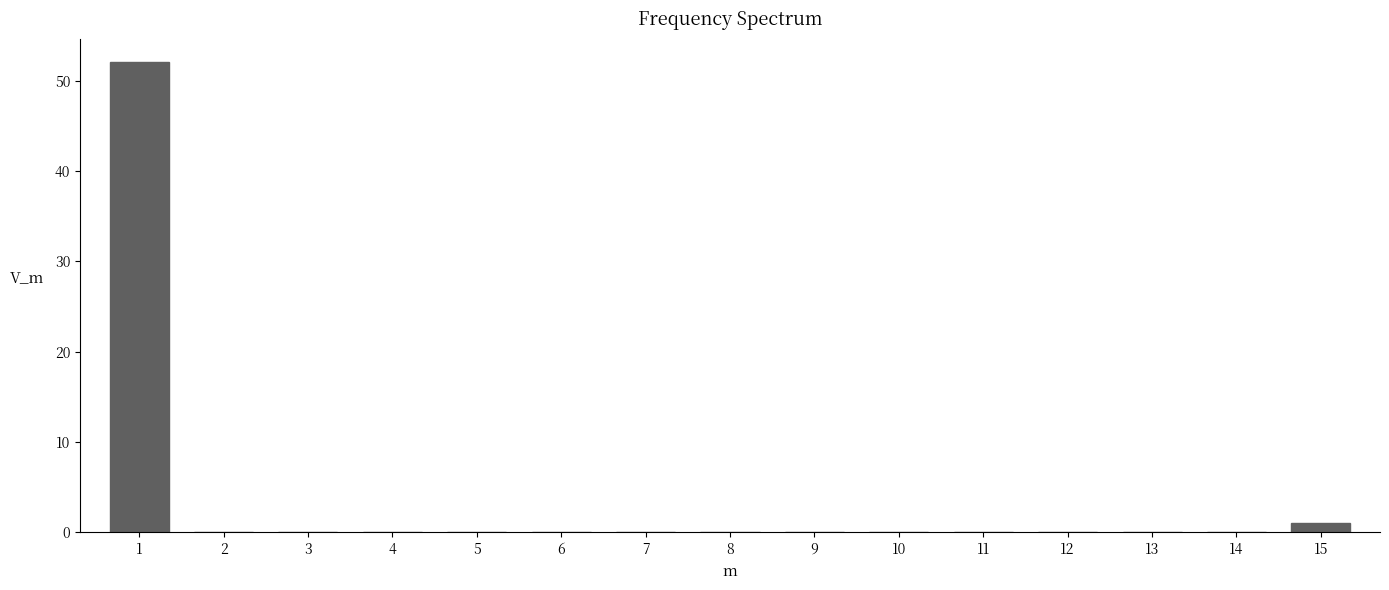

Reading left to right, what are all the values shown in this chart?

1=52	2=0	3=0	4=0	5=0	6=0	7=0	8=0	9=0	10=0	11=0	12=0	13=0	14=0	15=1